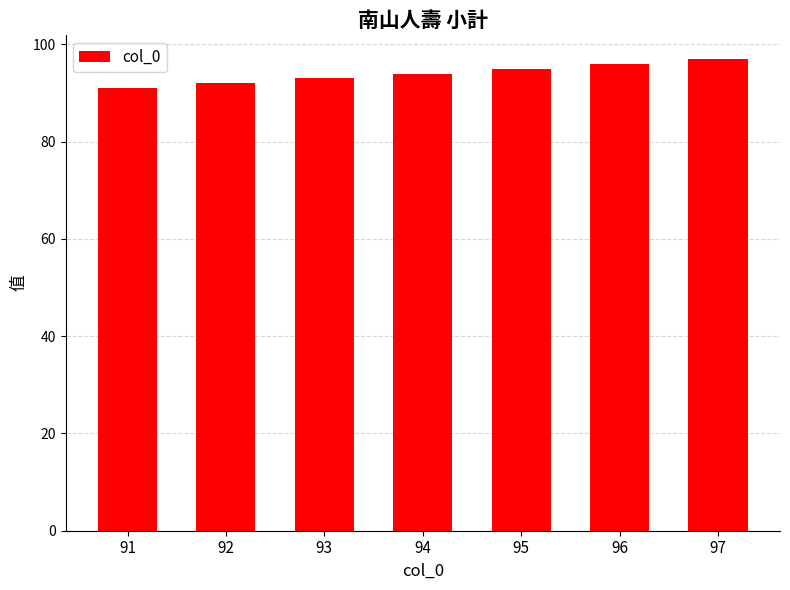

Count the number of categories in the chart.

7